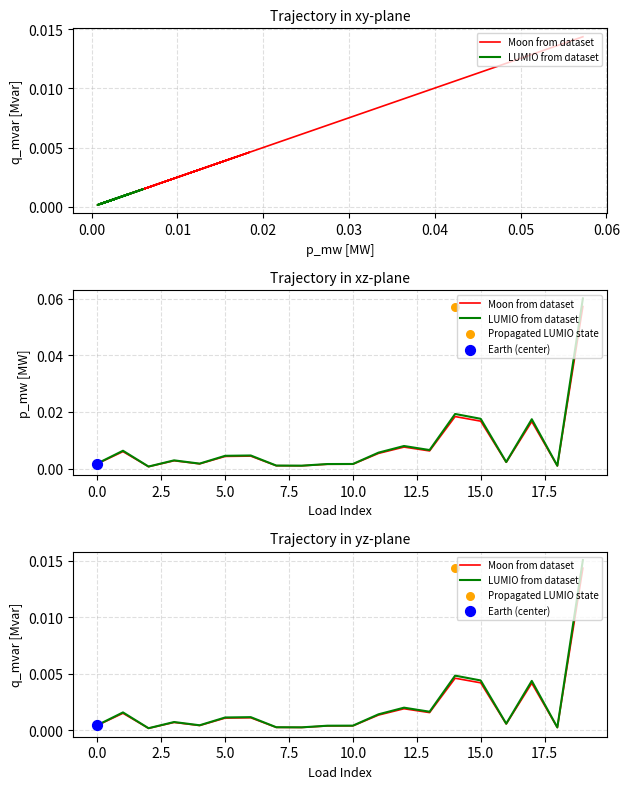

What are all the series names shown in the legend?

Moon from dataset, LUMIO from dataset